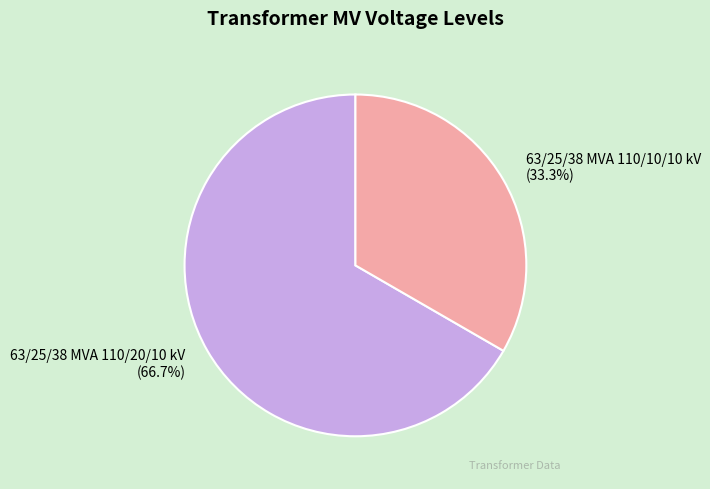

Rank the categories by value from lowest to highest.

63/25/38 MVA 110/10/10 kV, 63/25/38 MVA 110/20/10 kV